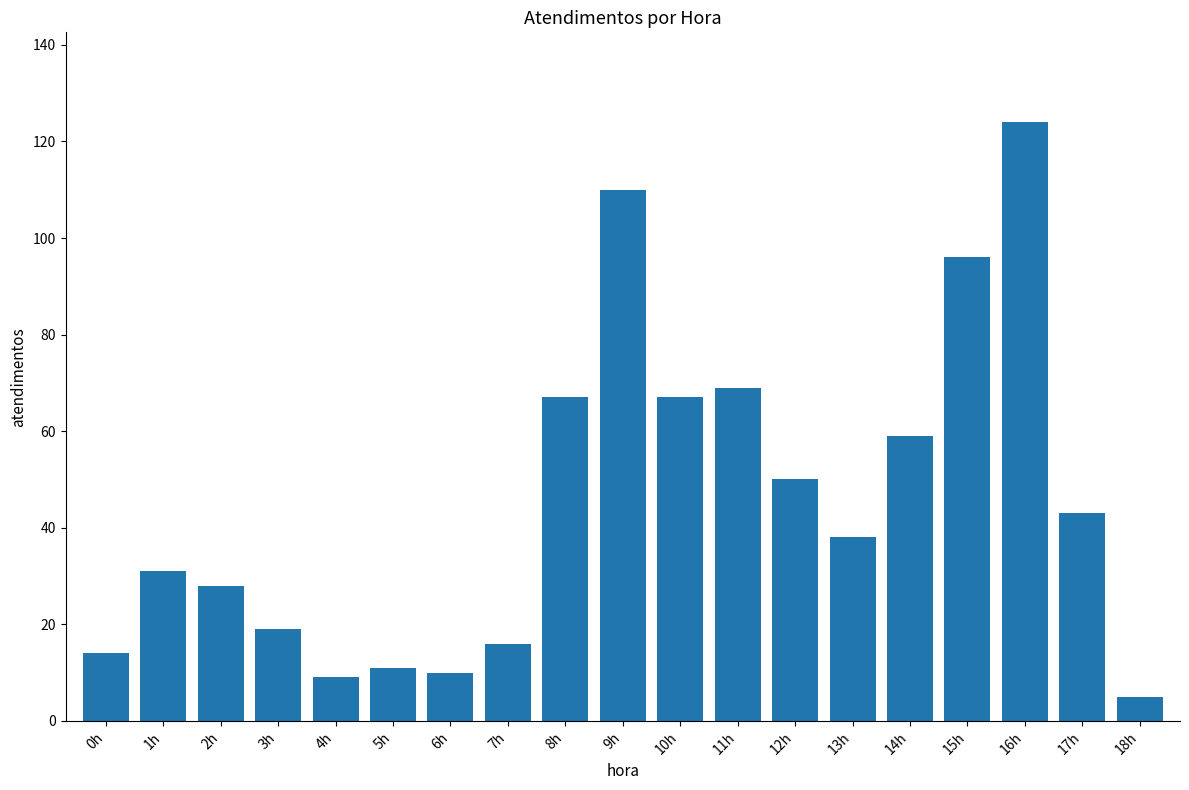

What is the value of the 5th bar from the left?

9